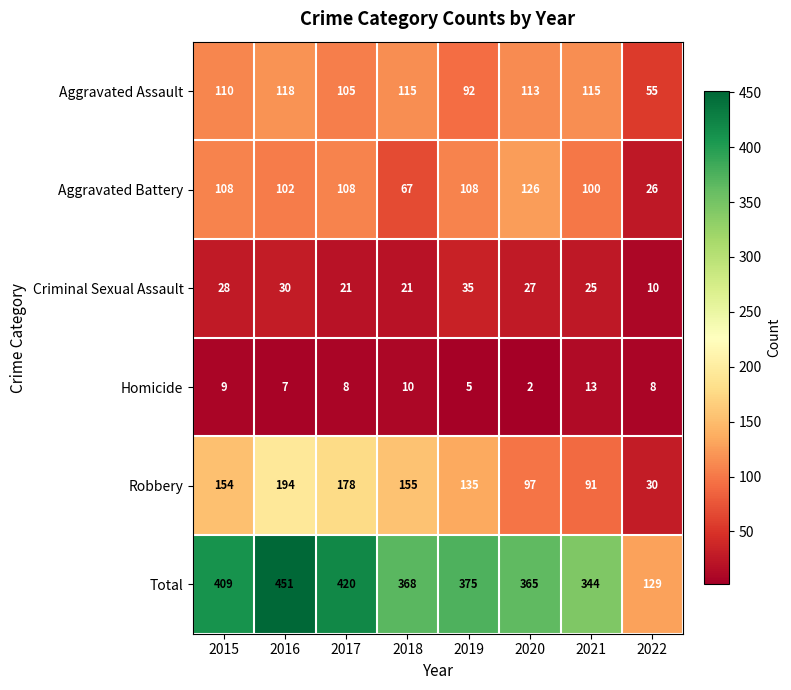

Which series has the largest total across all categories?

Total